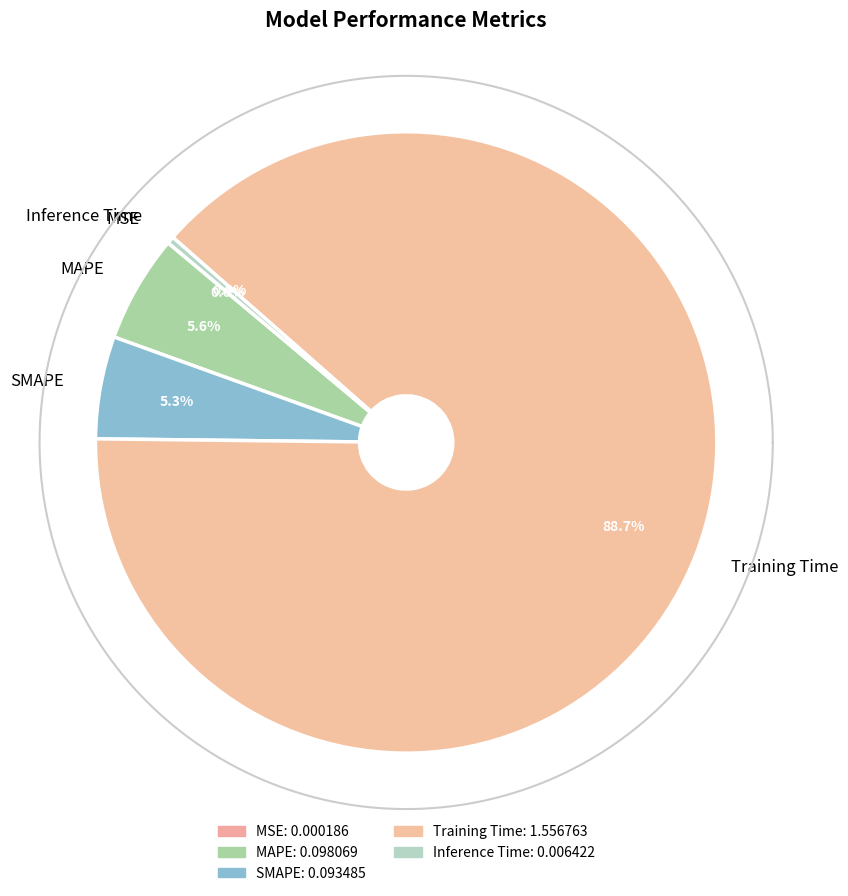

How many slices are in this pie chart?

5